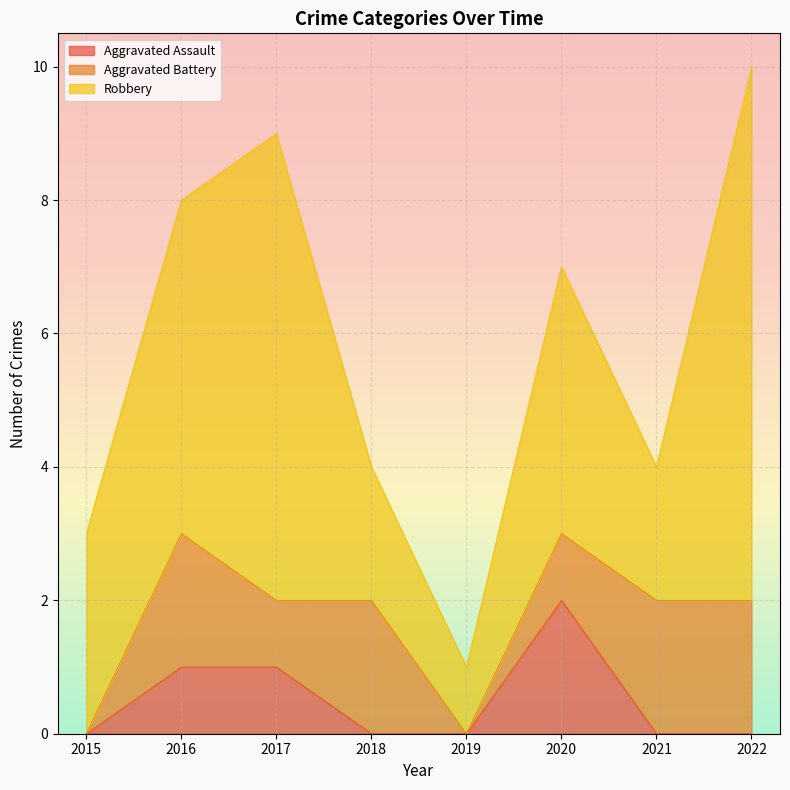

The Robbery series shows 2 at 2020. True or false?

False